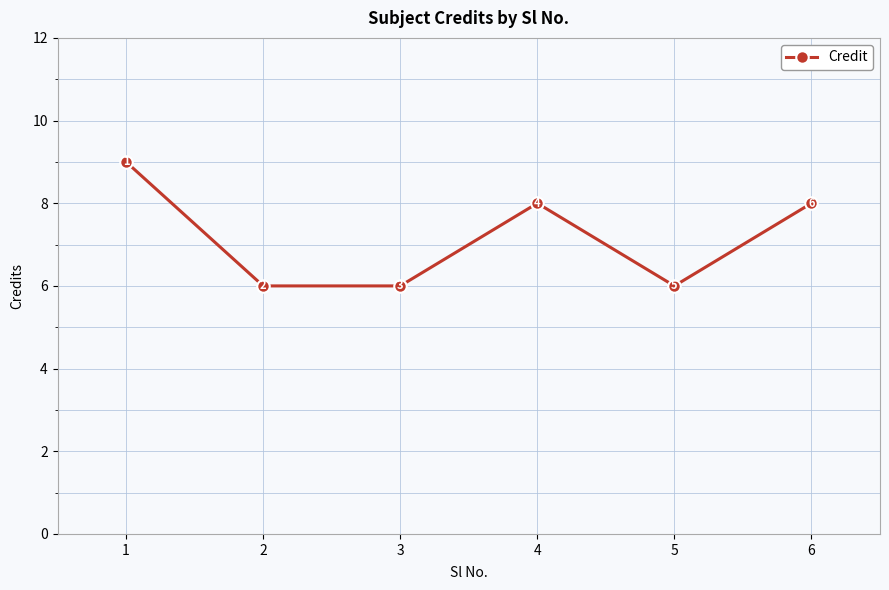

What is the minimum value shown in the chart?

6